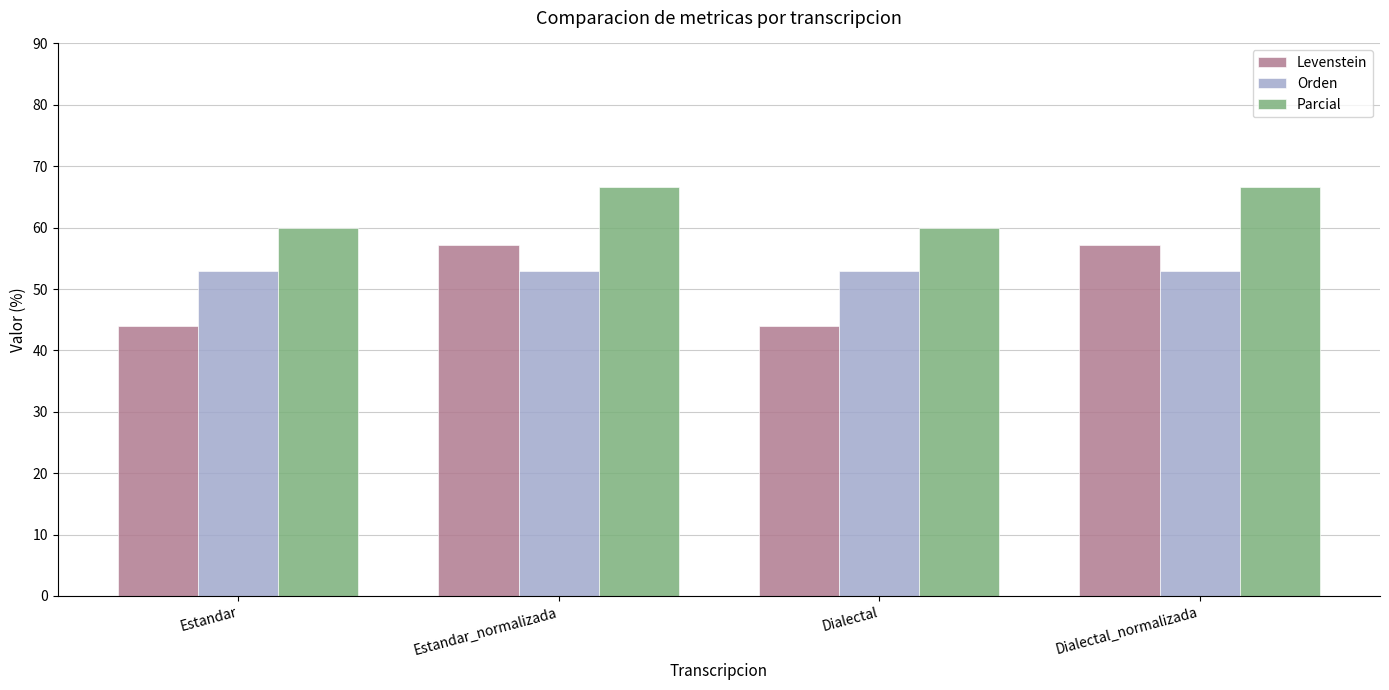

What are all the series names shown in the legend?

Levenstein, Orden, Parcial